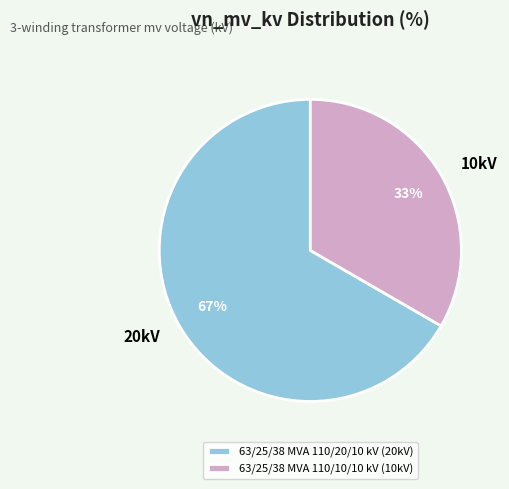

Do 63/25/38 MVA 110/20/10 kV and 63/25/38 MVA 110/10/10 kV together represent more than half of the pie?

Yes